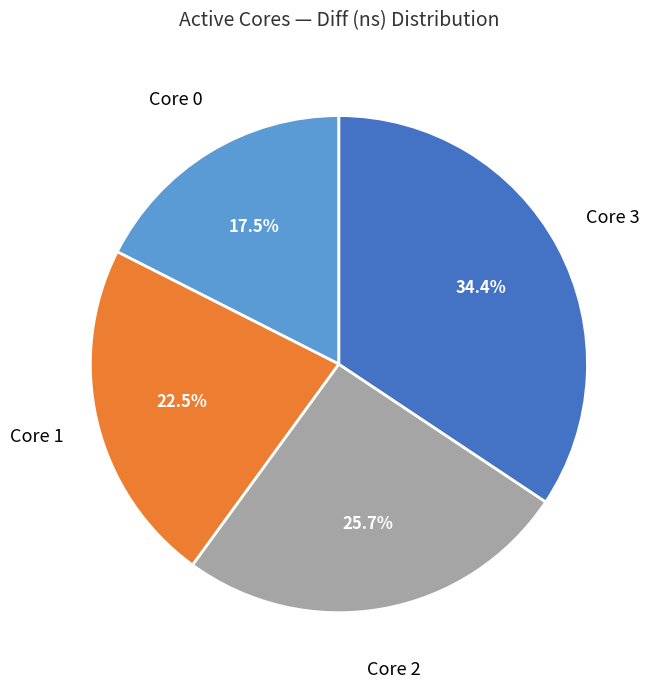

To the nearest percent, what is the difference between the largest and smallest slice percentages?

17%